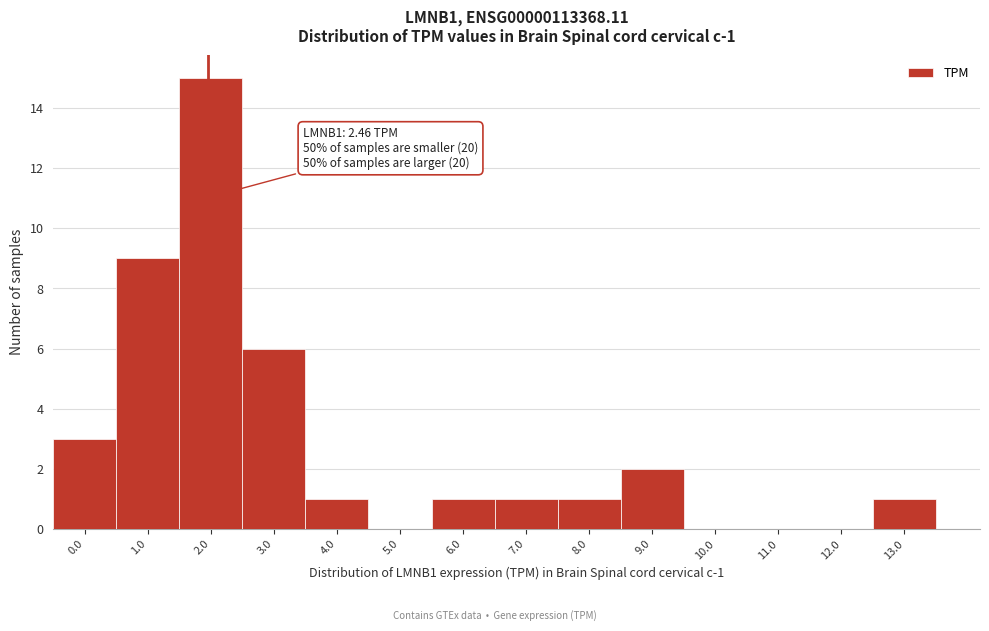

Reading right to left, transcribe all the data shown in this chart.

13.0=1	12.0=0	11.0=0	10.0=0	9.0=2	8.0=1	7.0=1	6.0=1	5.0=0	4.0=1	3.0=6	2.0=15	1.0=9	0.0=3